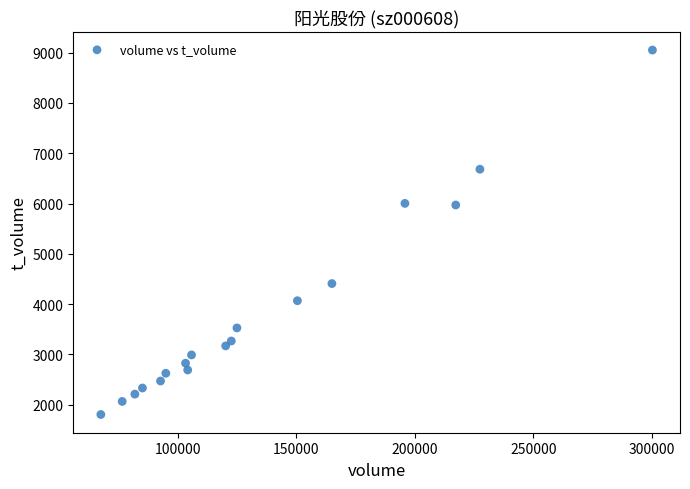

What is the range of Y values (max minus min)?

7245